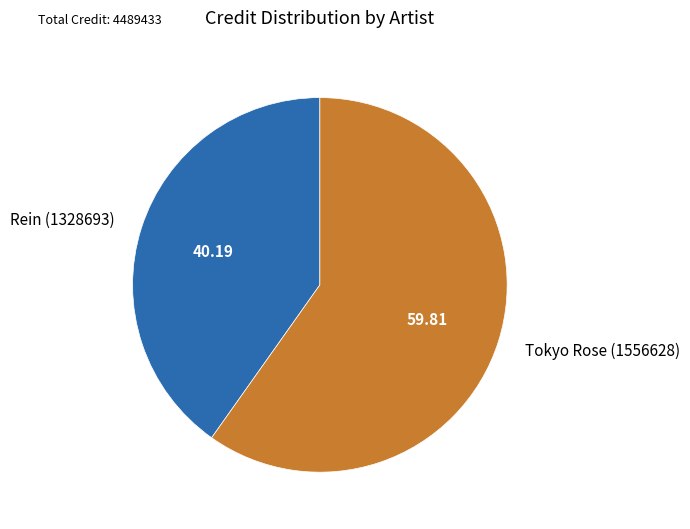

Is the sum of Rein (1328693) and Tokyo Rose (1556628) greater than half?

Yes